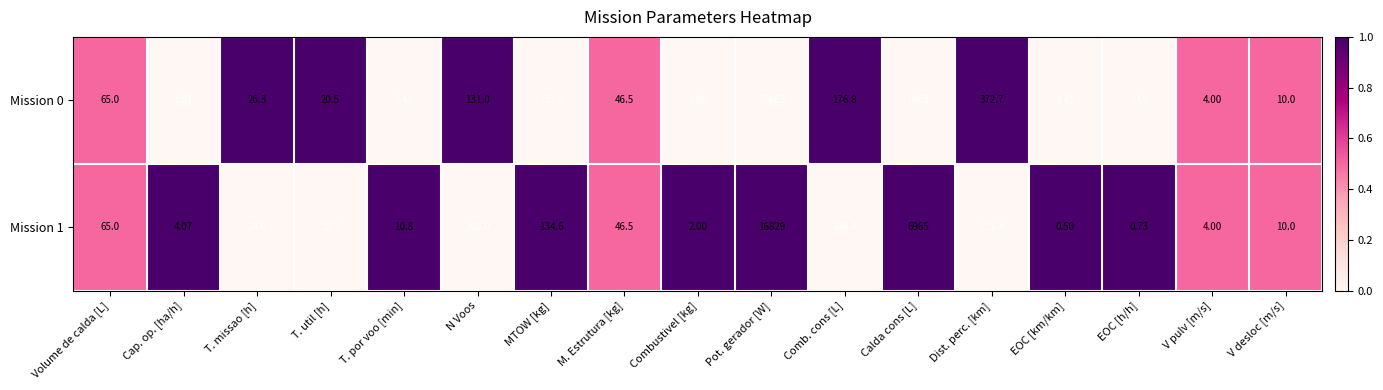

Is the value of Mission 0 at Volume de calda [L] greater than the value of Mission 1 at T. missao [h]?

Yes